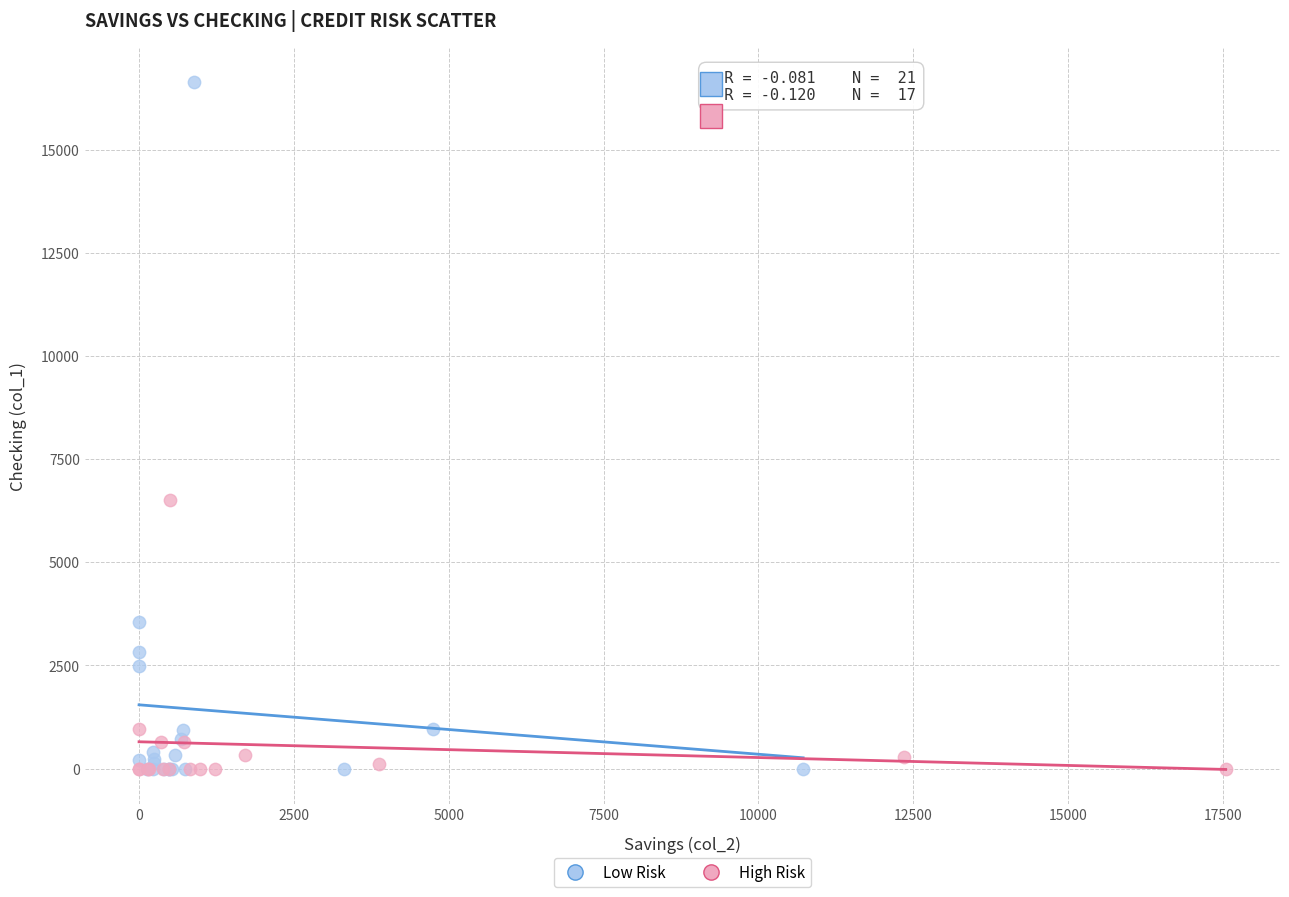

Which series has the largest Y range (max minus min)?

Low Risk